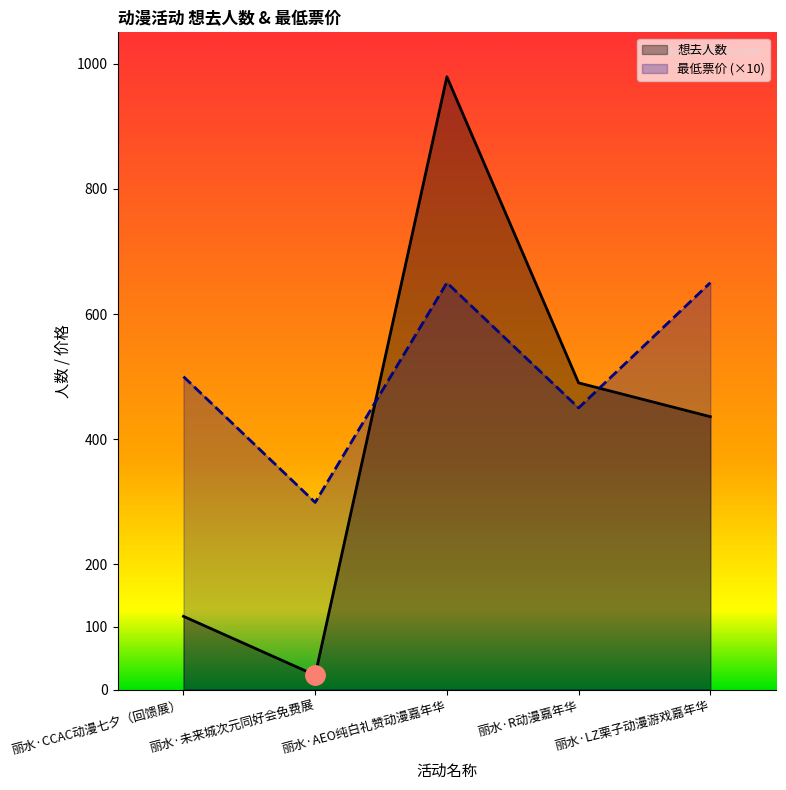

At which label does 最低票价 reach its peak?

丽水·AEO纯白礼赞动漫嘉年华